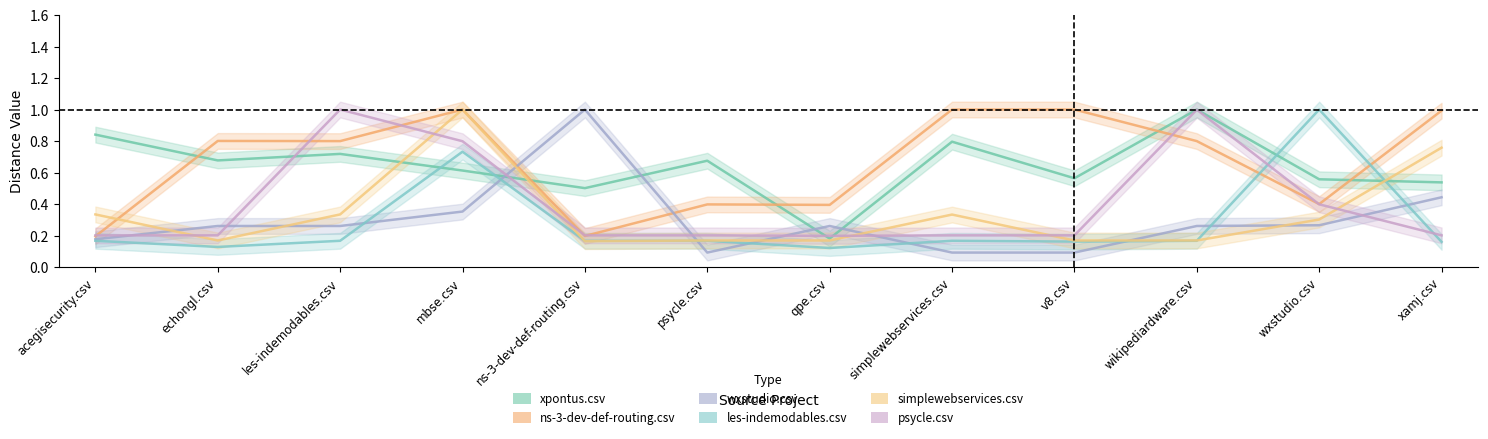

How many lines are shown in the chart?

6